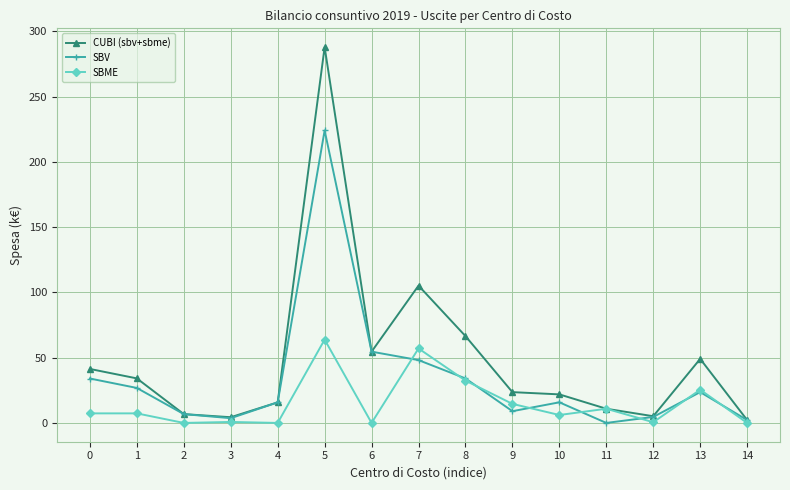

Is it true that SBME equals 0.0 at 6?

True